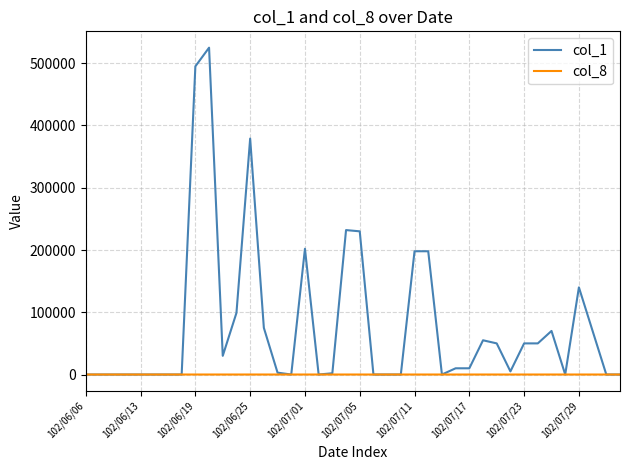

List the series in order of their peak value, highest first.

col_1, col_8